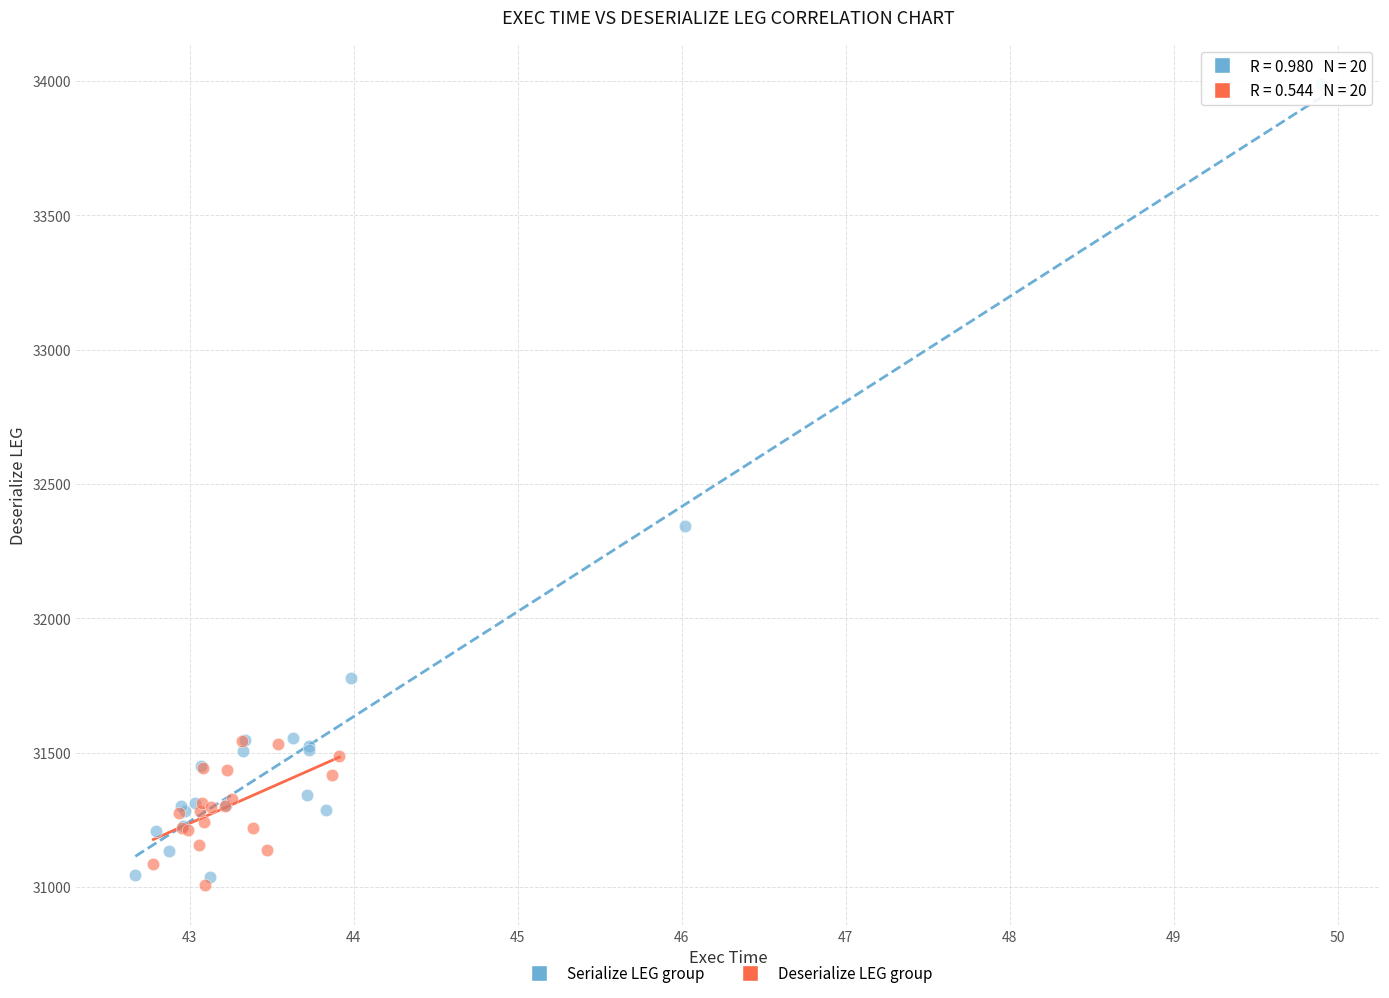

Which series reaches the minimum Y coordinate?

Deserialize LEG group